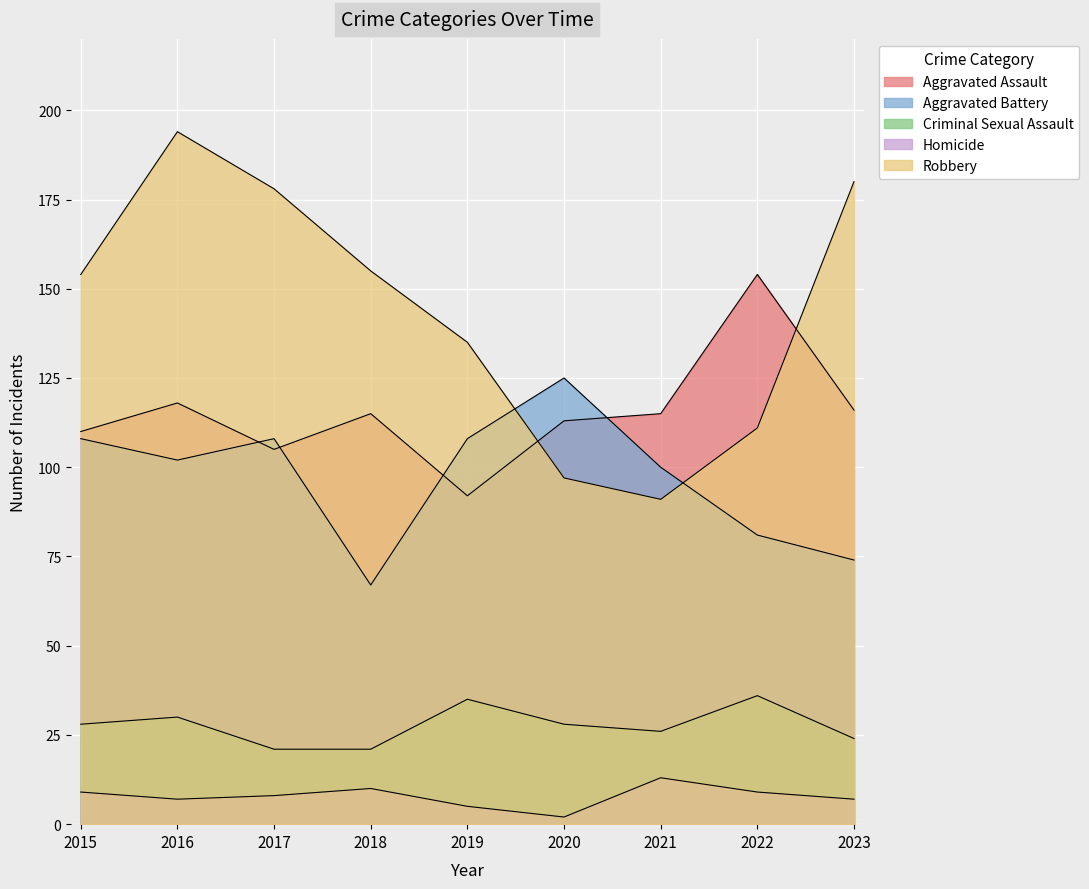

Does the chart display data point markers on the line(s)?

No